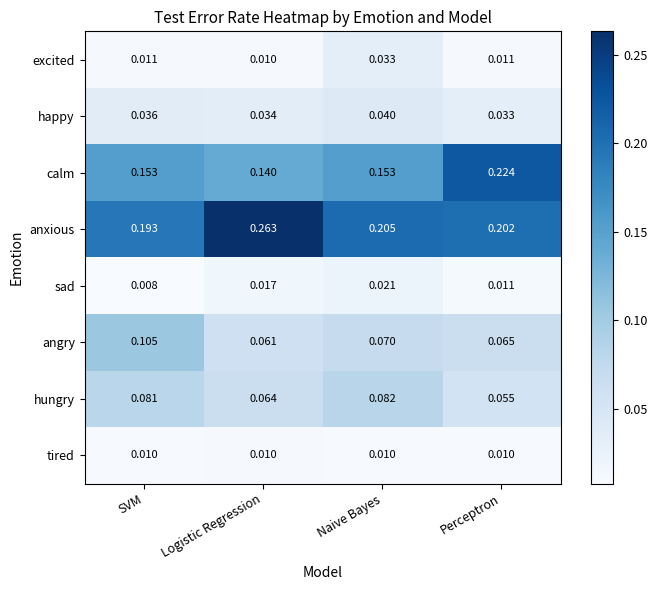

Which series changed the most between Logistic Regression and Perceptron?

calm